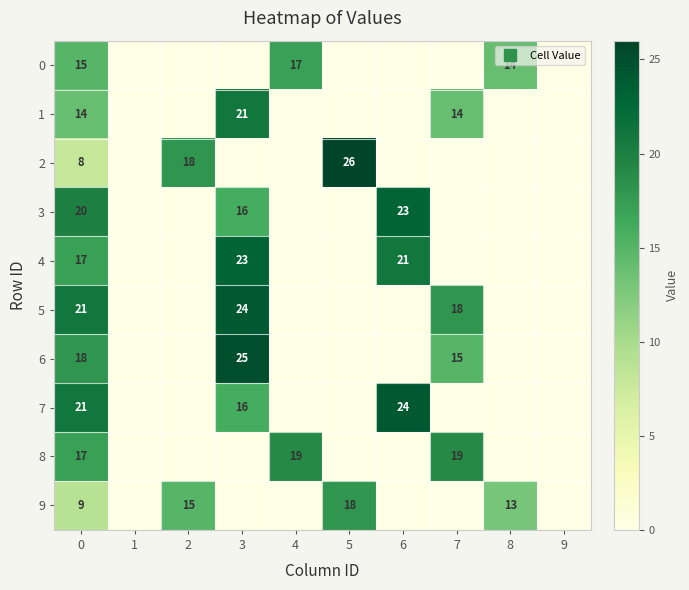

What is the maximum value shown in the chart?

26